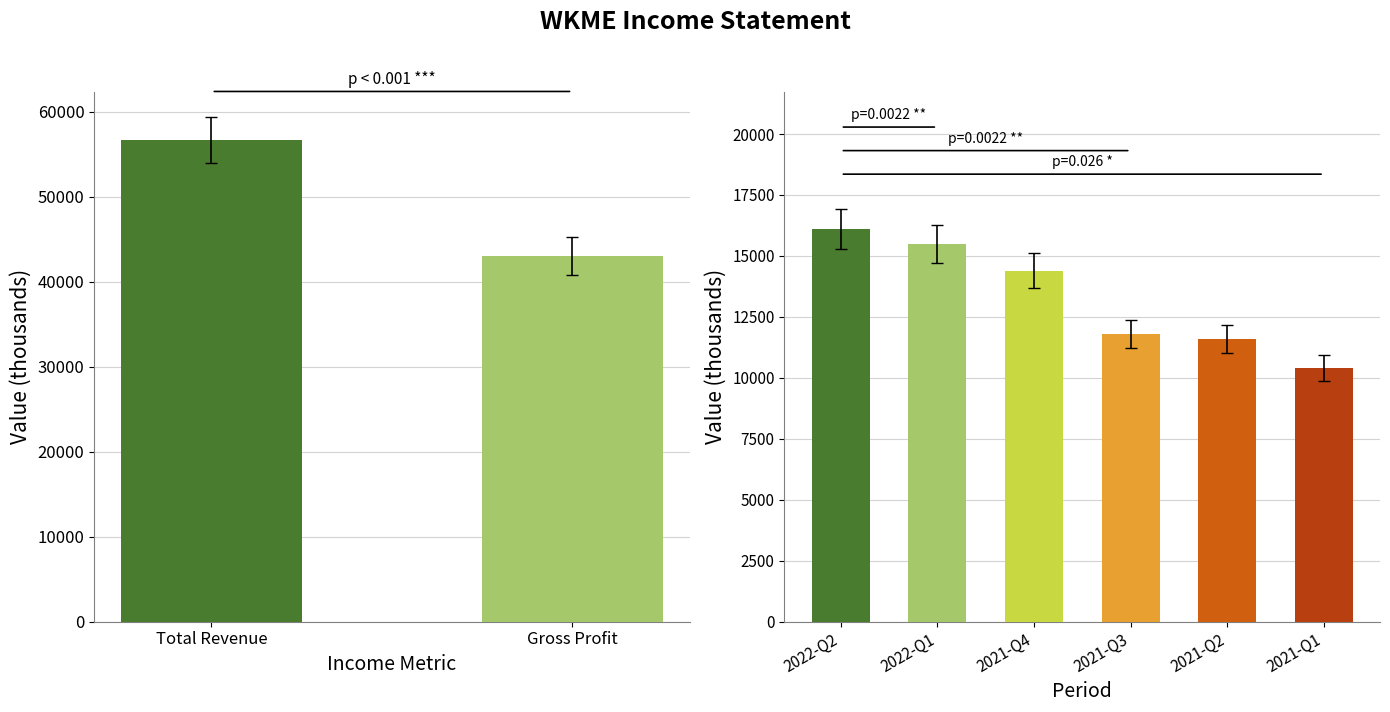

At which category is the sum across all series the highest?

2022-06-30